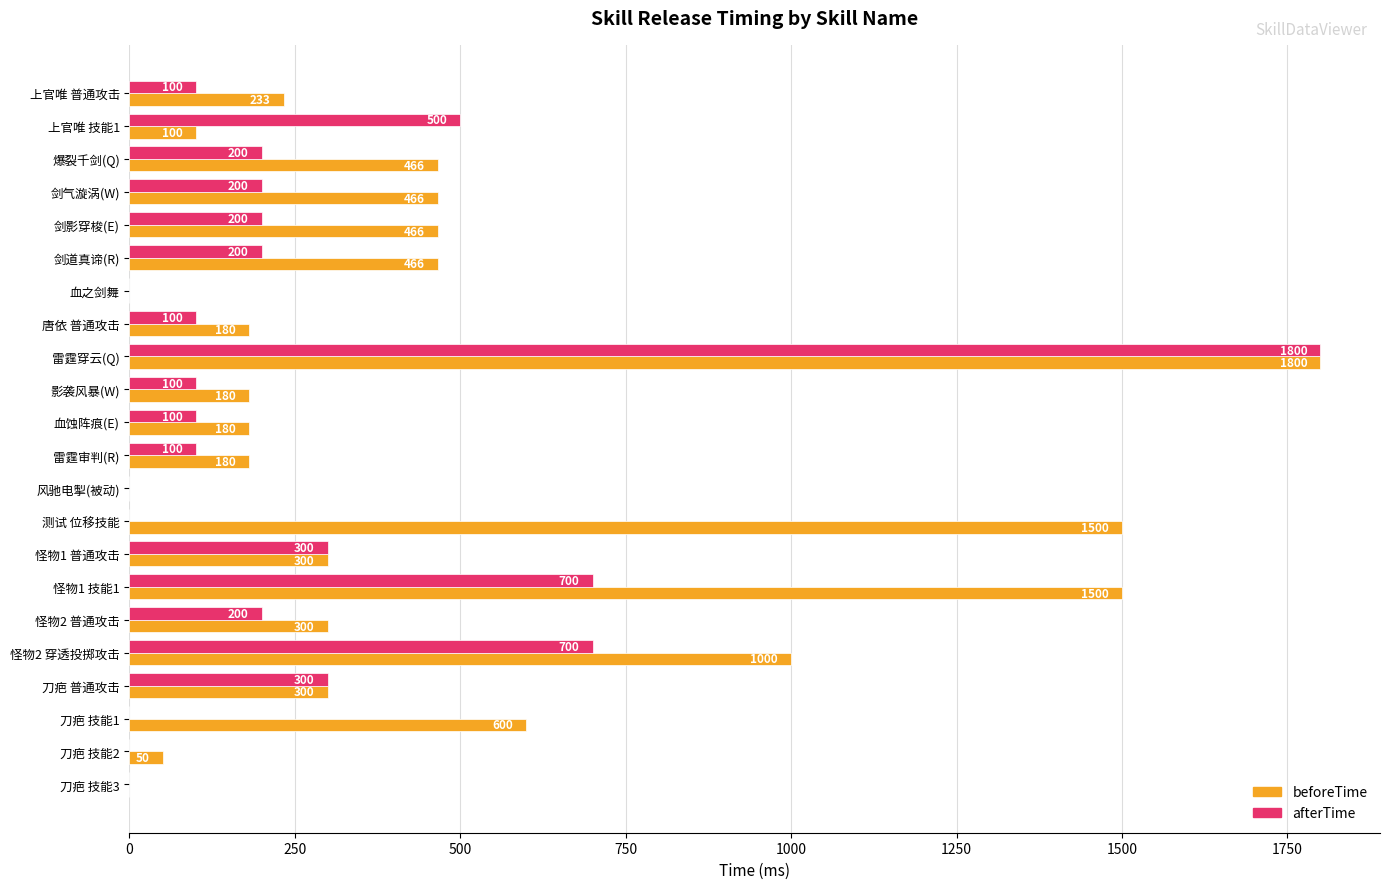

The beforeTime series shows 264 at 剑道真谛(R). True or false?

False